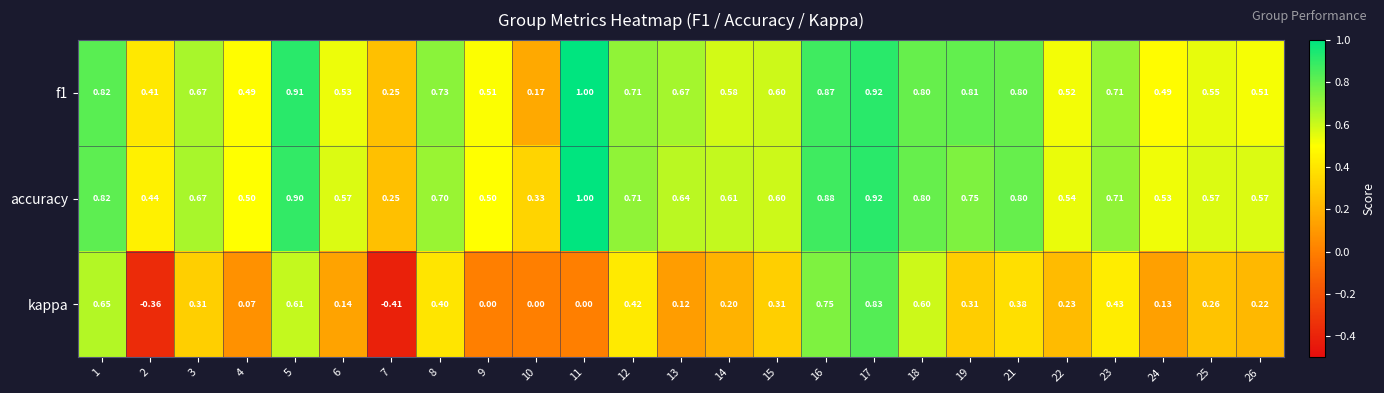

Which series has the largest total across all categories?

accuracy